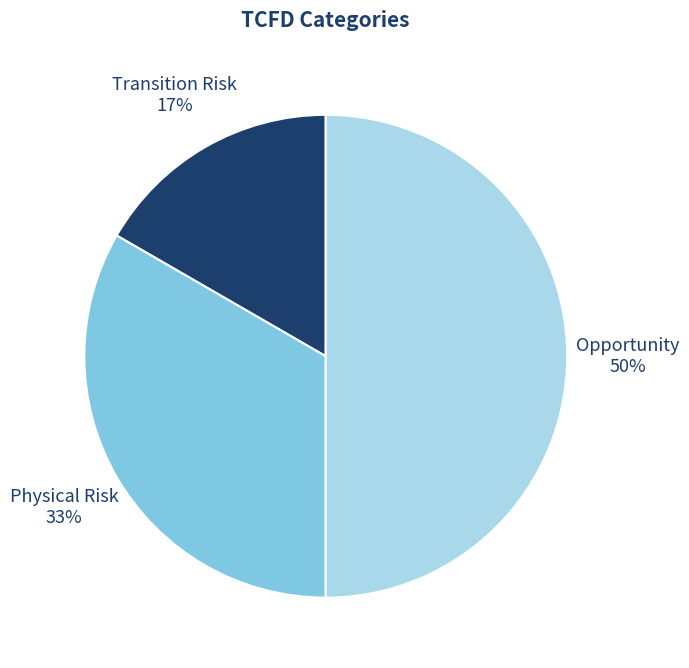

Rank the categories by value from lowest to highest.

Transition Risk, Physical Risk, Opportunity